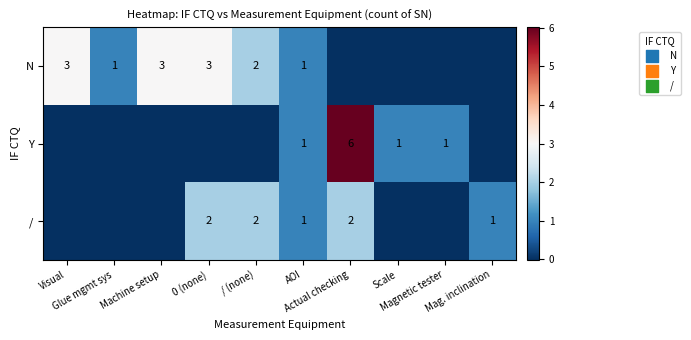

What is the maximum value for N?

3